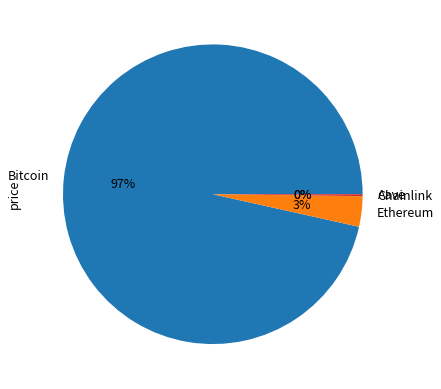

Which slice is the largest?

Bitcoin